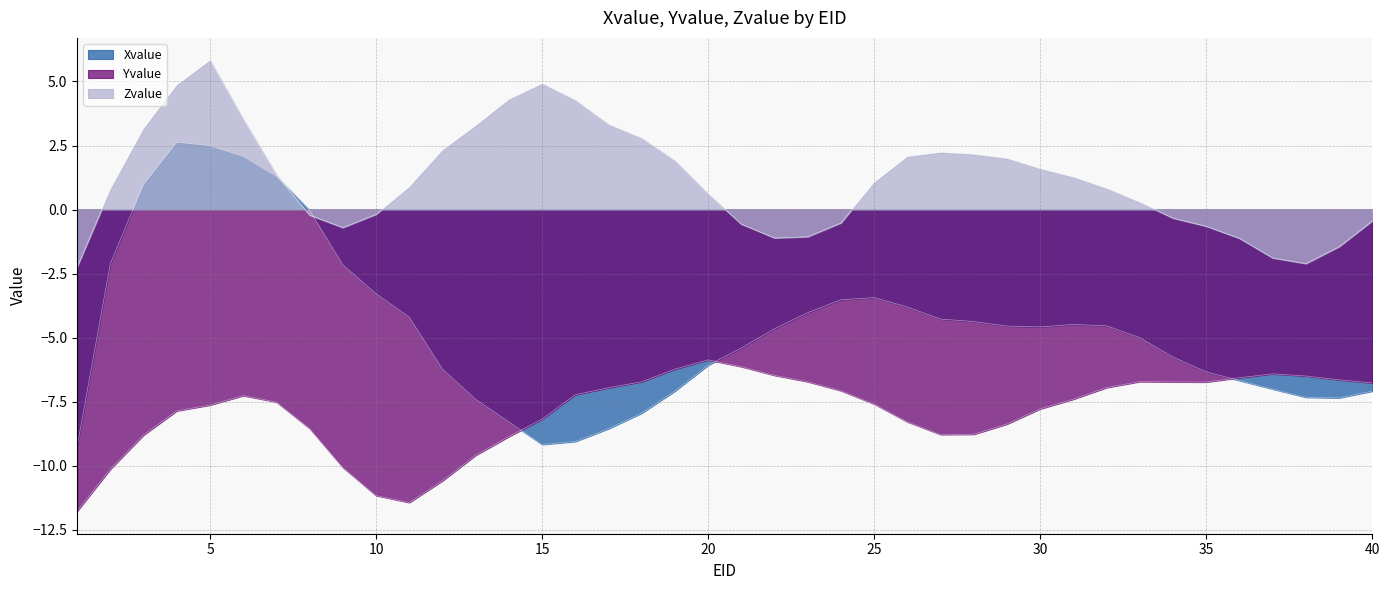

Read the Yvalue value at 39.

-6.6